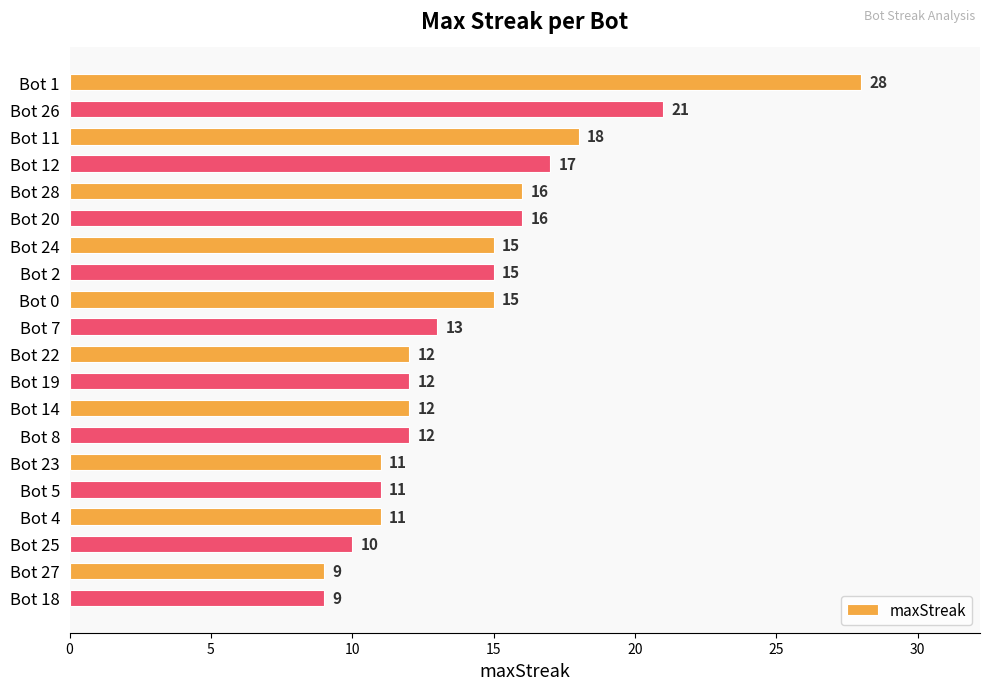

Approximately how many times larger is the value at Bot 1 compared to Bot 24?

1.9